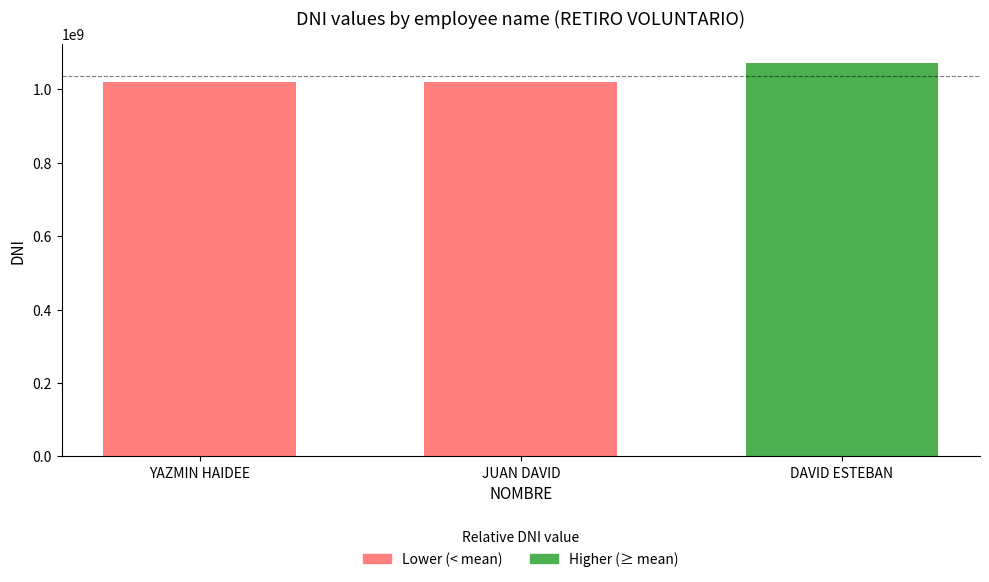

At which category does the chart reach its minimum across all series?

YAZMIN HAIDEE